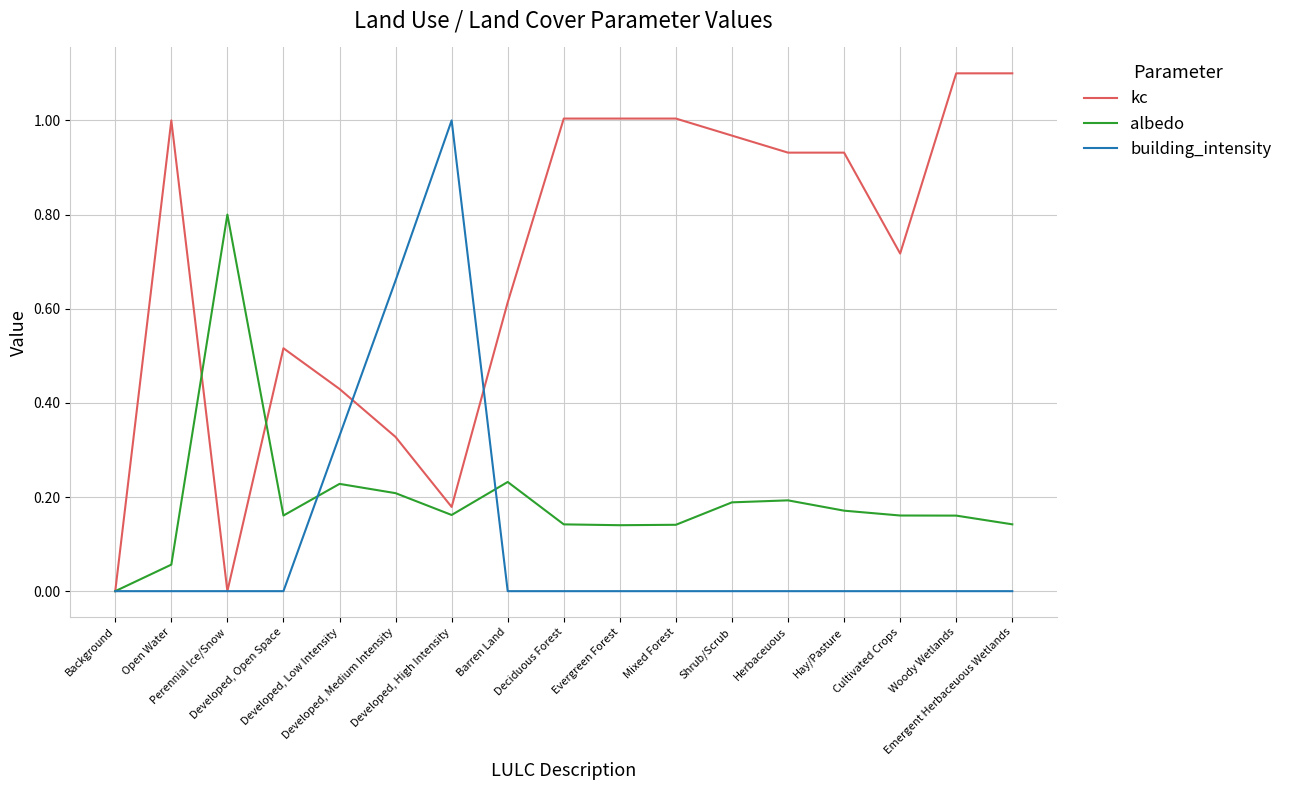

What are all the series names shown in the legend?

kc, albedo, building_intensity